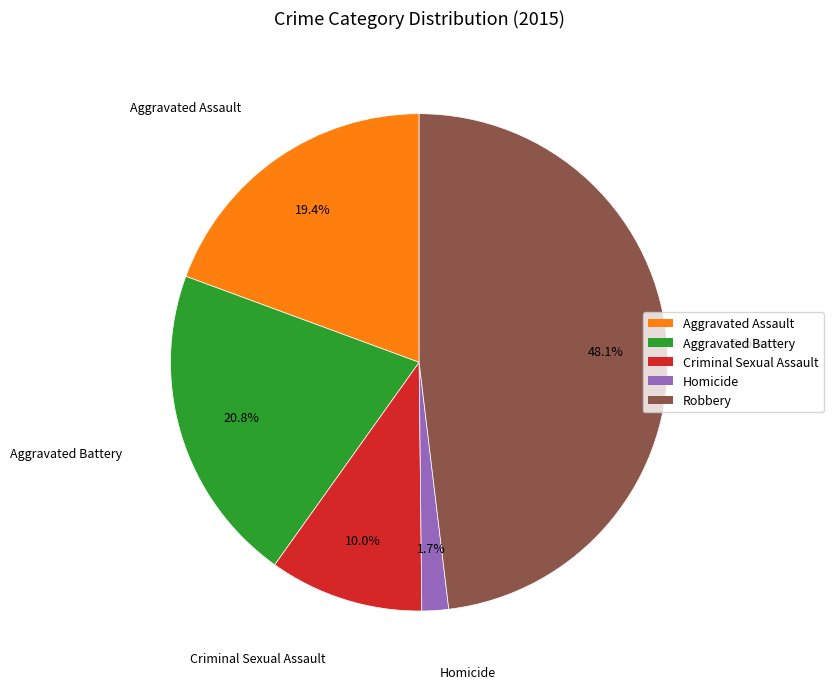

What percentage is NOT represented by Robbery?

51.9%